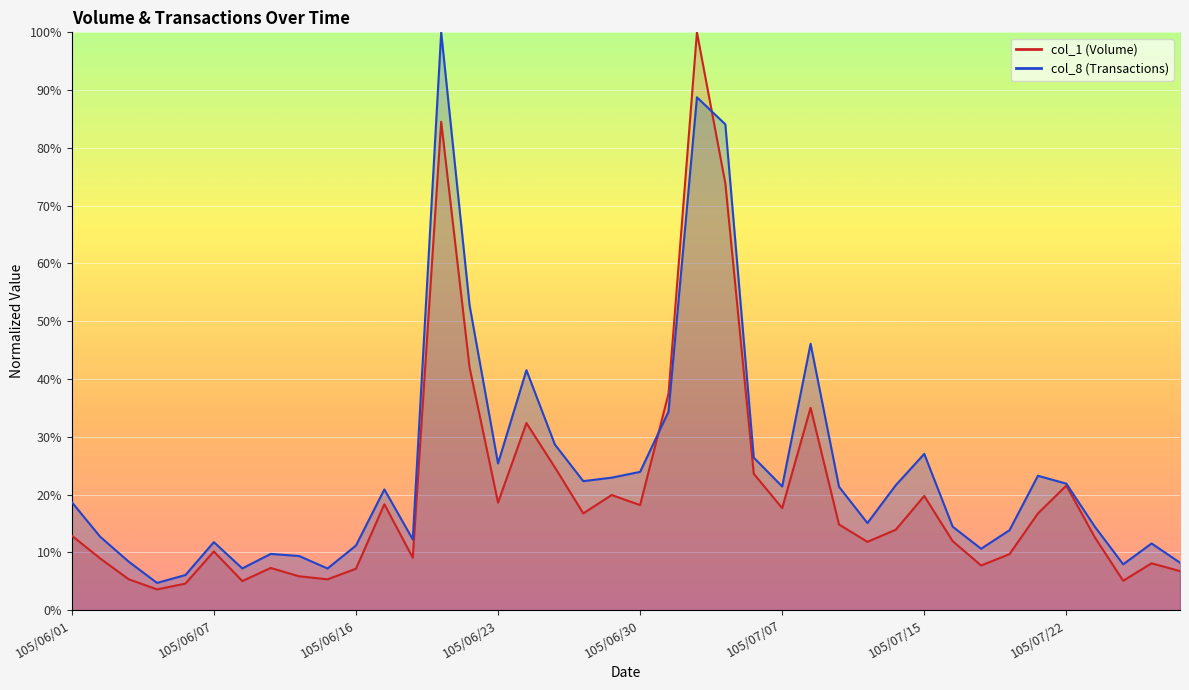

Where is col_1 nearest to the value 0?

105/06/04